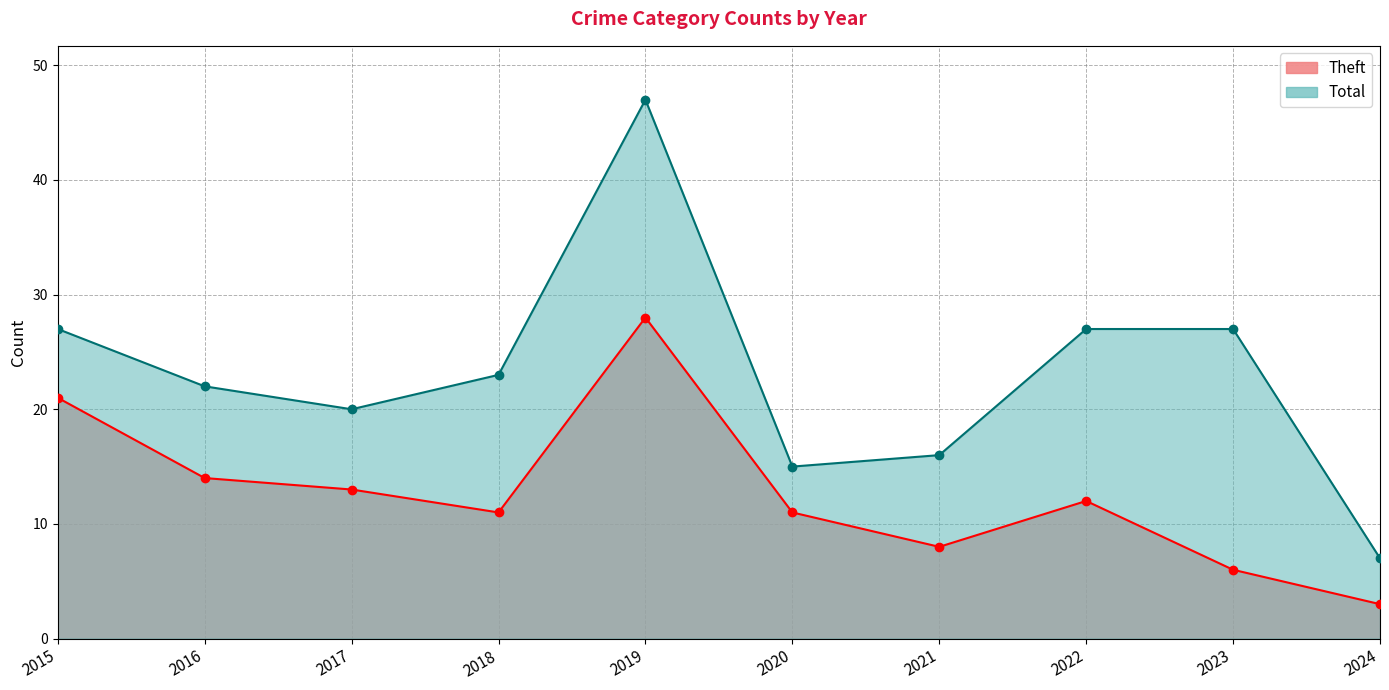

Rank the categories by Total value from highest to lowest.

2019, 2015, 2022, 2023, 2018, 2016, 2017, 2021, 2020, 2024